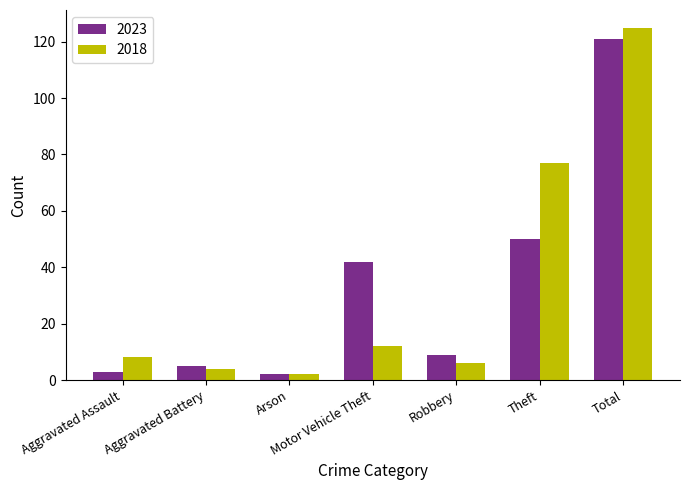

What is the approximate value of 2018 at Aggravated Battery?

4